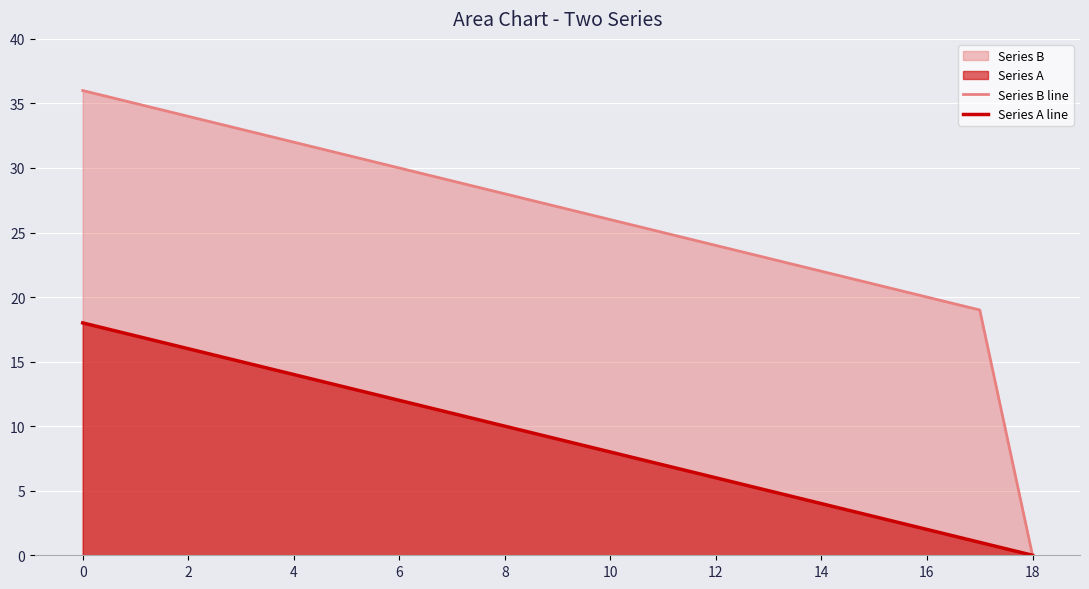

Which category has the lowest value across all series?

18